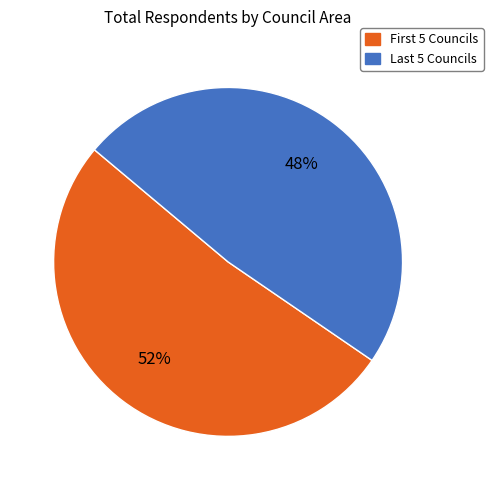

To the nearest percent, what is the average slice percentage?

50%